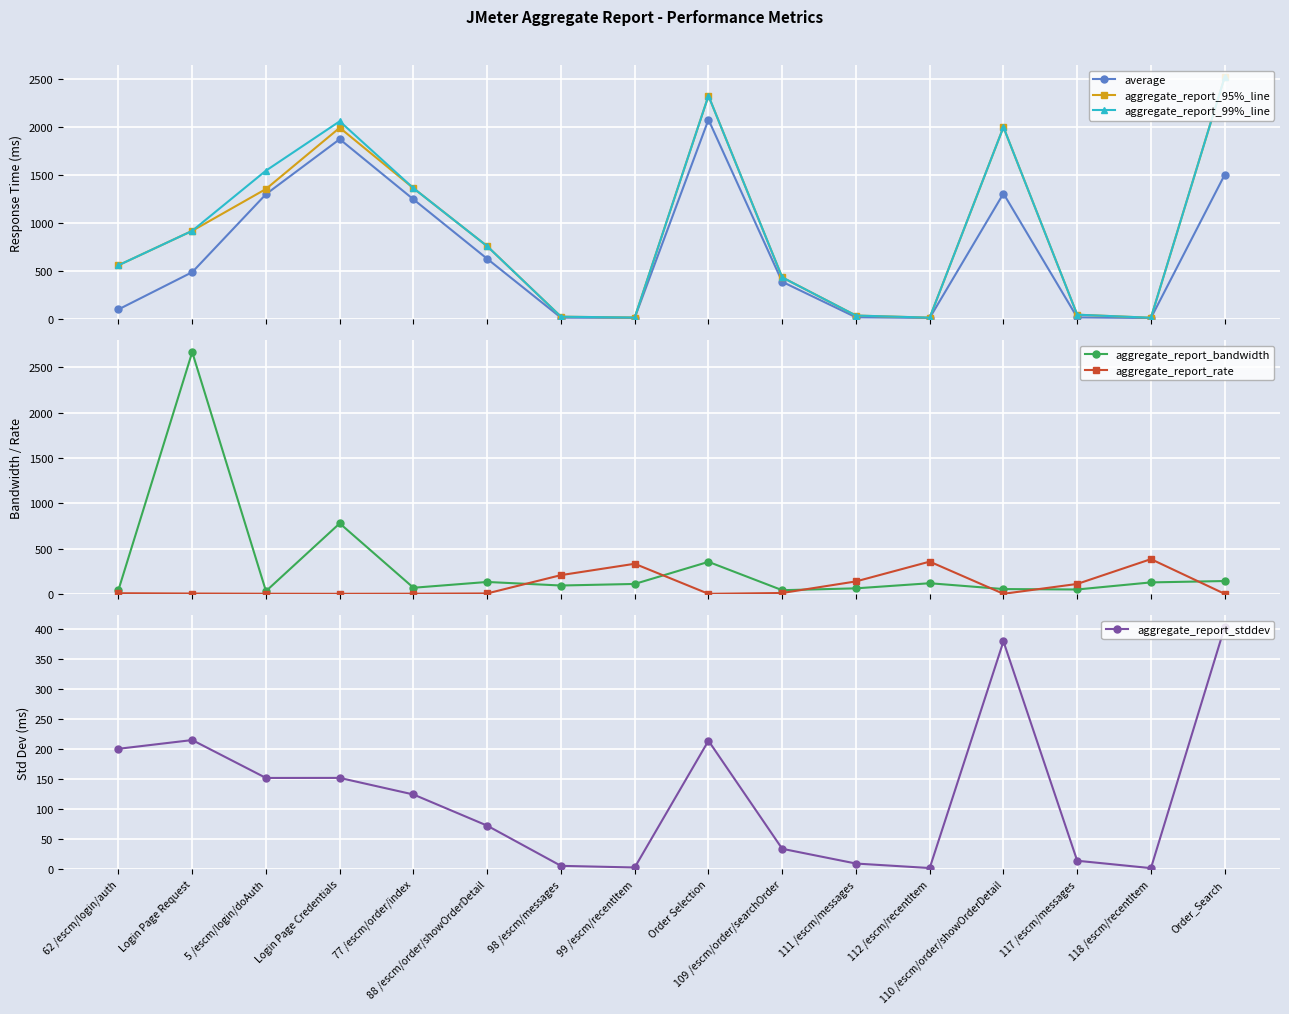

At which category is the sum across all series the highest?

Order Selection